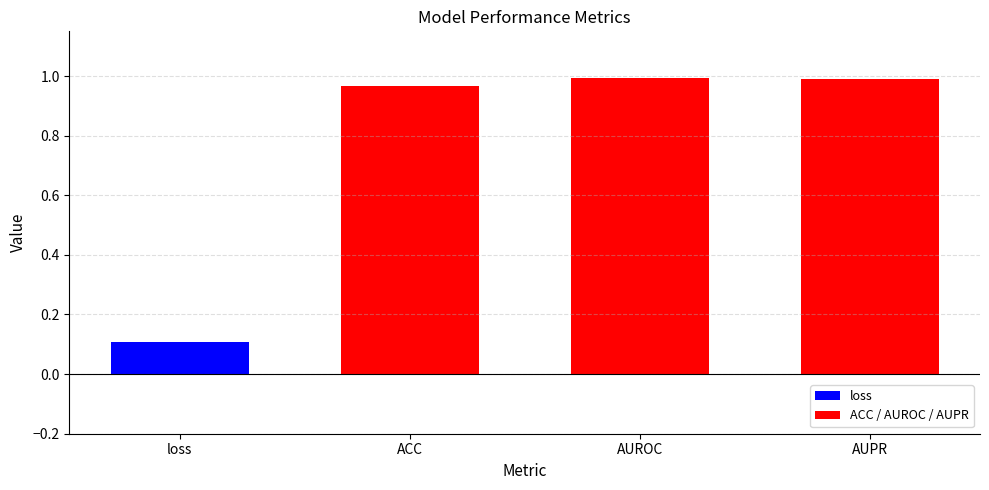

What is the value of the 3rd bar from the left?

1.0